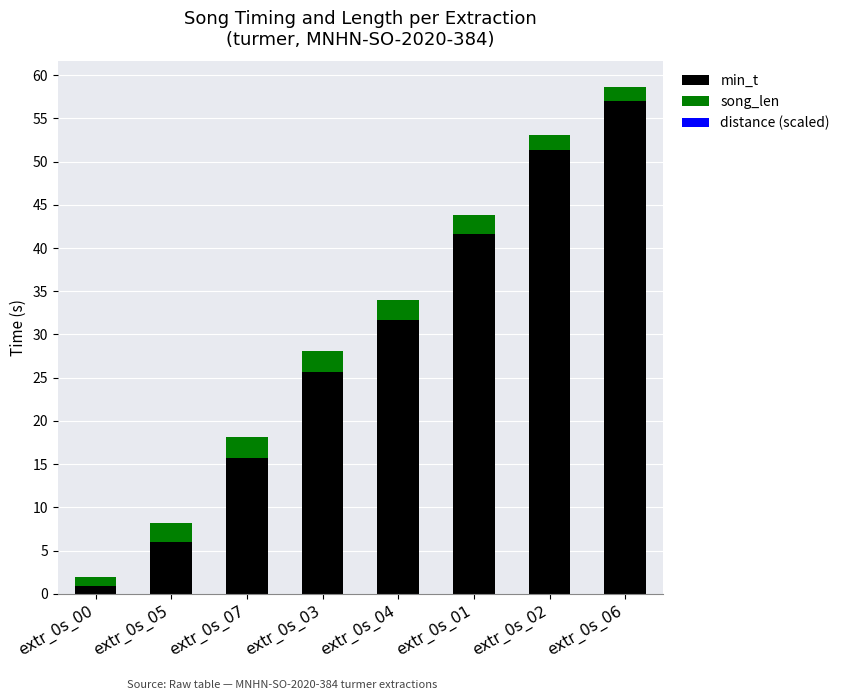

At which label is min_t closest to 28?

extr_0s_03